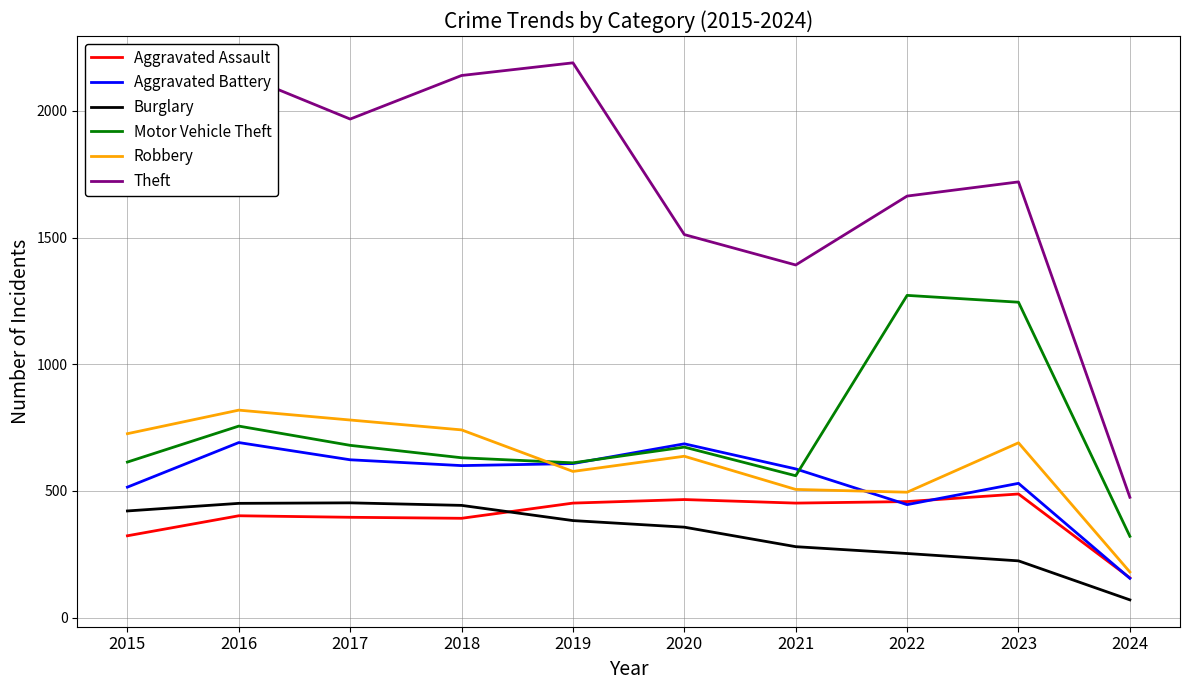

At which label is Theft closest to 1332?

2021